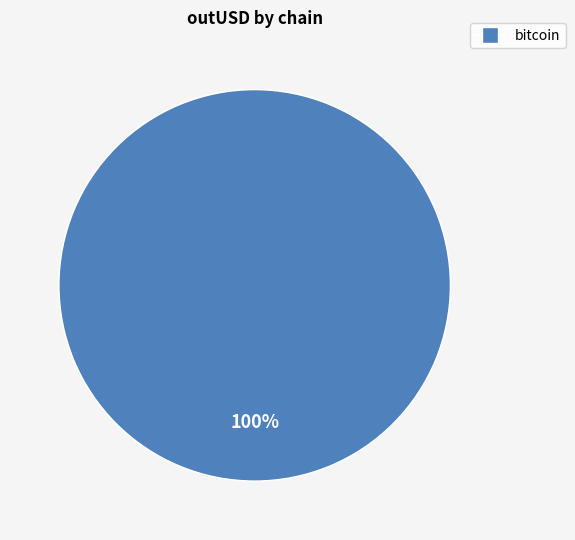

Rank the categories by value from lowest to highest.

bitcoin